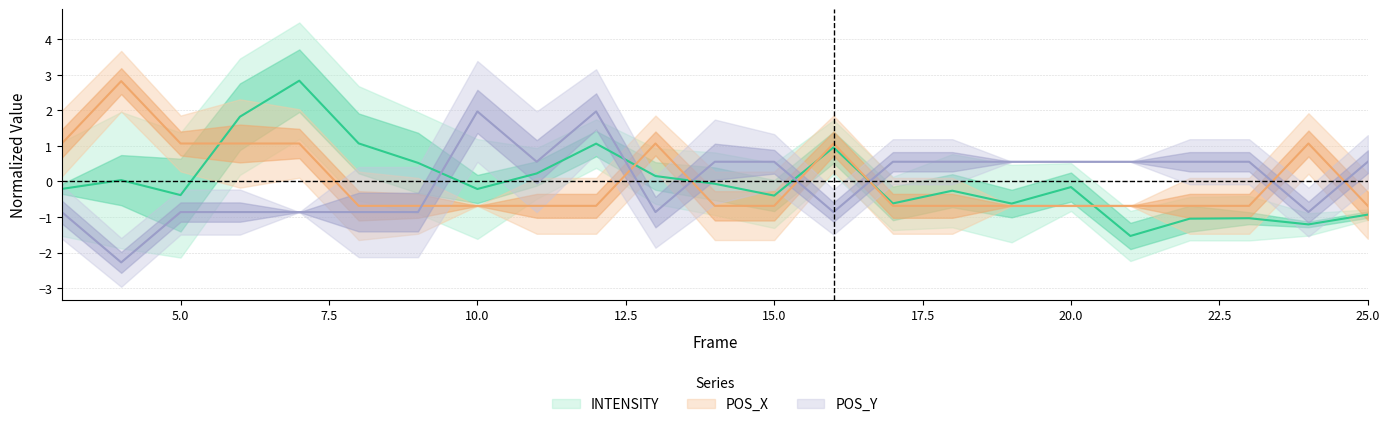

Between 12 and 25, which series saw the biggest shift?

INTENSITY